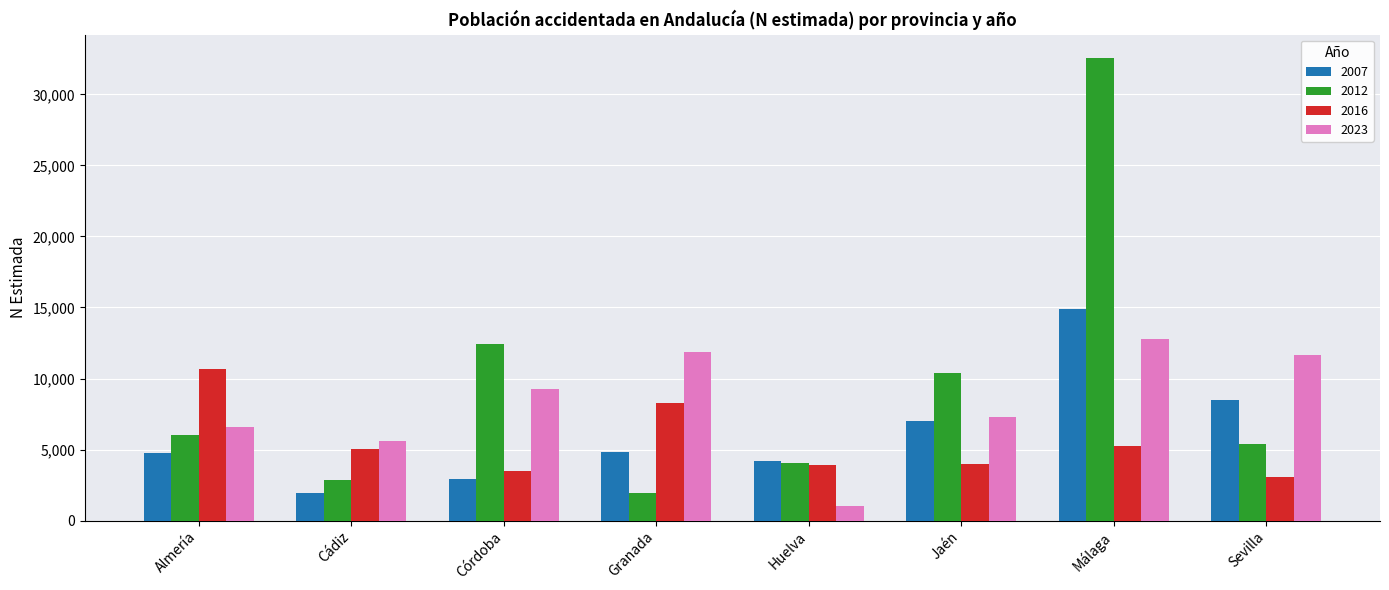

What value does the 2016 series have at Málaga?

5264